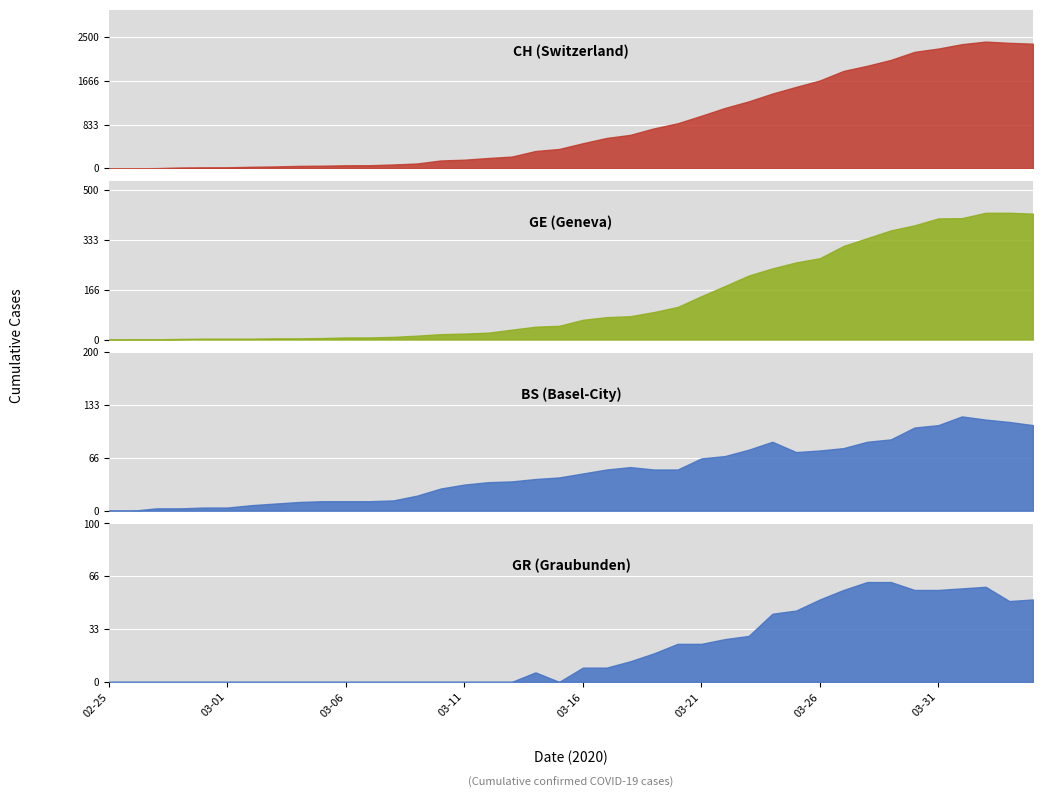

Which has a higher value, 22 or 21?

22